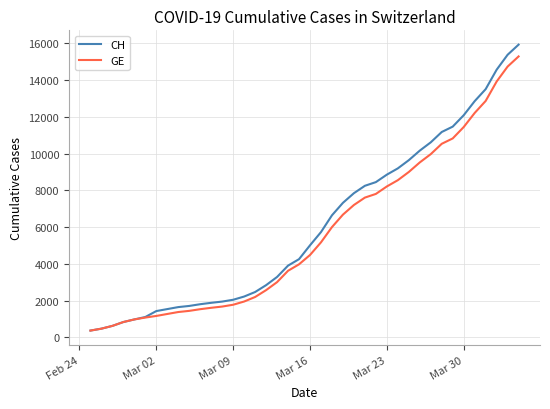

Which series has the widest spread of values?

CH